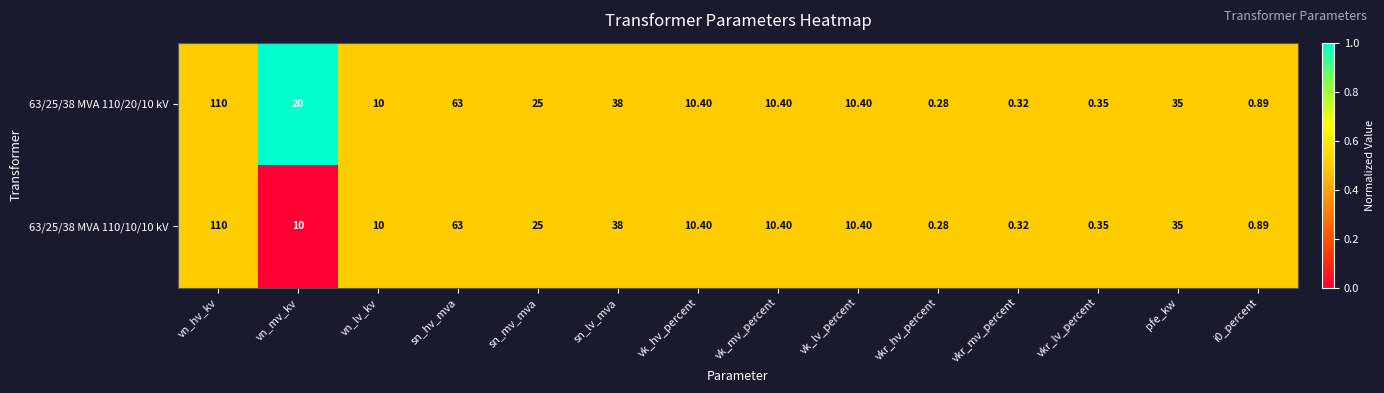

At which category is the sum across all series the highest?

vn_hv_kv